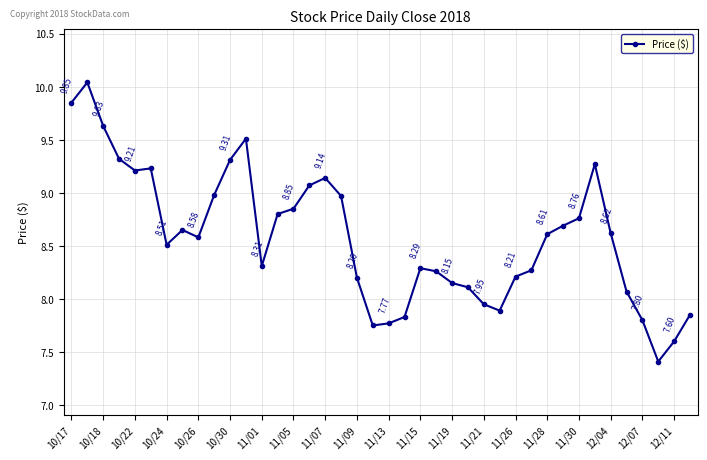

What is the sum of all values?

343.3